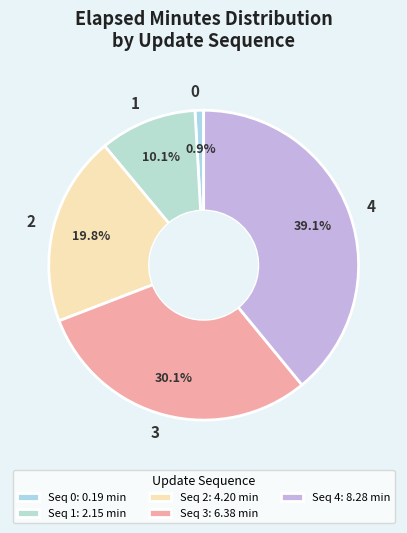

How many segments does this pie chart have?

5